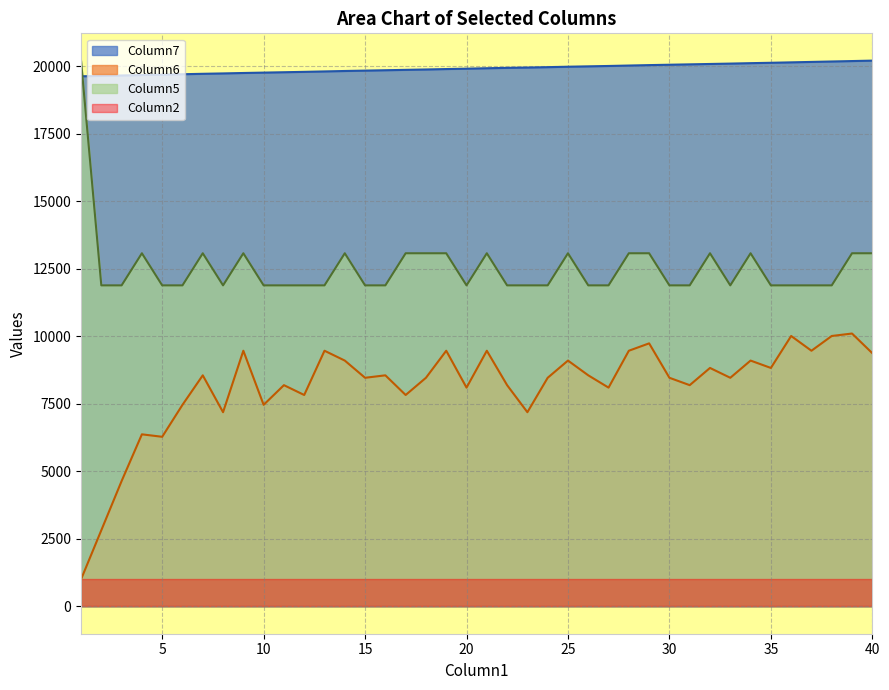

Is it true that Column5 equals 11890.6 at 36?

True